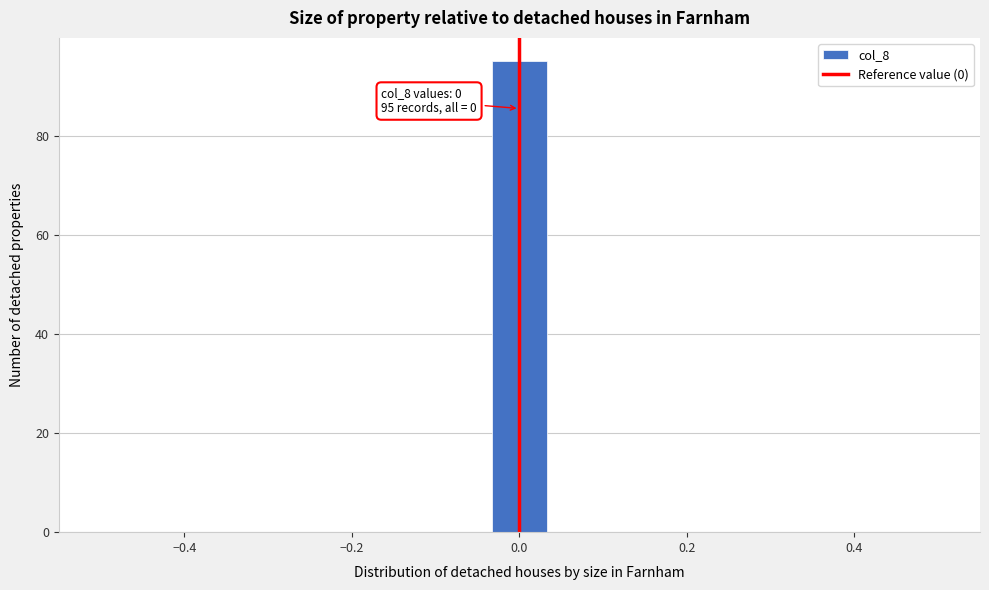

Read against the x-axis, roughly where is the centre of the tallest bar?

0.00